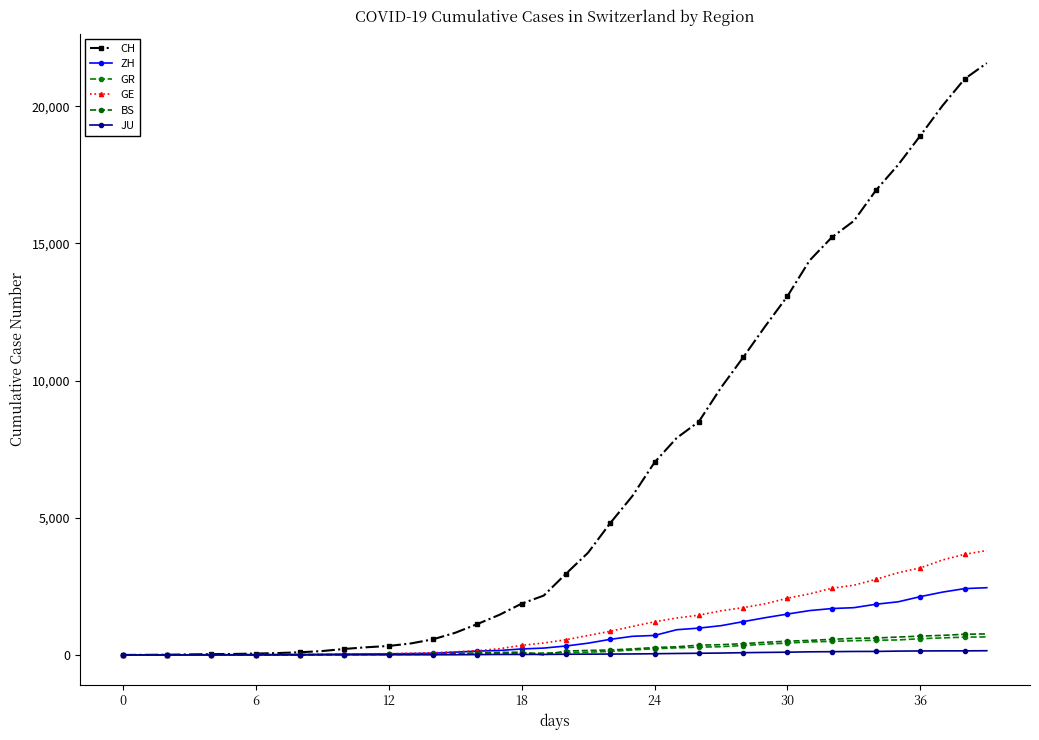

Where do BS and JU first cross each other?

18 and 19